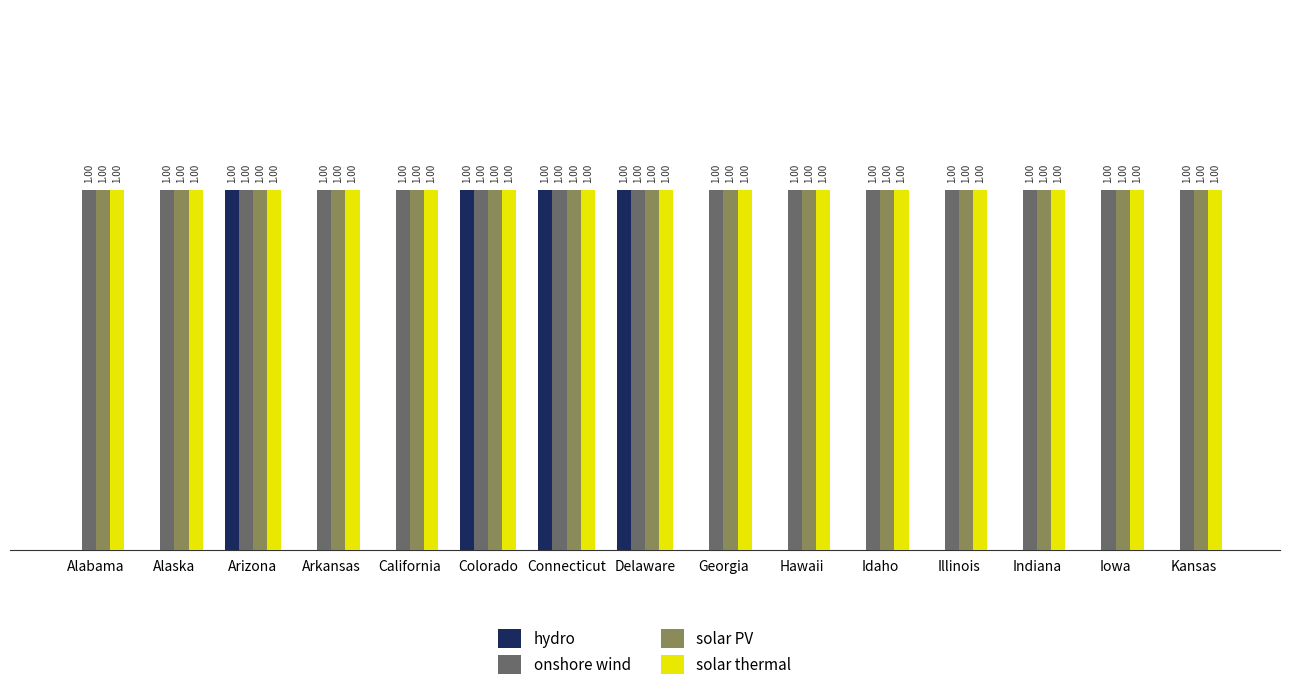

Reading left to right, extract all data points from this chart.

hydro: Alabama=0	Alaska=0	Arizona=1	Arkansas=0	California=0	Colorado=1	Connecticut=1	Delaware=1	Georgia=0	Hawaii=0	Idaho=0	Illinois=0	Indiana=0	Iowa=0	Kansas=0
onshore wind: Alabama=1	Alaska=1	Arizona=1	Arkansas=1	California=1	Colorado=1	Connecticut=1	Delaware=1	Georgia=1	Hawaii=1	Idaho=1	Illinois=1	Indiana=1	Iowa=1	Kansas=1
solar PV: Alabama=1	Alaska=1	Arizona=1	Arkansas=1	California=1	Colorado=1	Connecticut=1	Delaware=1	Georgia=1	Hawaii=1	Idaho=1	Illinois=1	Indiana=1	Iowa=1	Kansas=1
solar thermal: Alabama=1	Alaska=1	Arizona=1	Arkansas=1	California=1	Colorado=1	Connecticut=1	Delaware=1	Georgia=1	Hawaii=1	Idaho=1	Illinois=1	Indiana=1	Iowa=1	Kansas=1